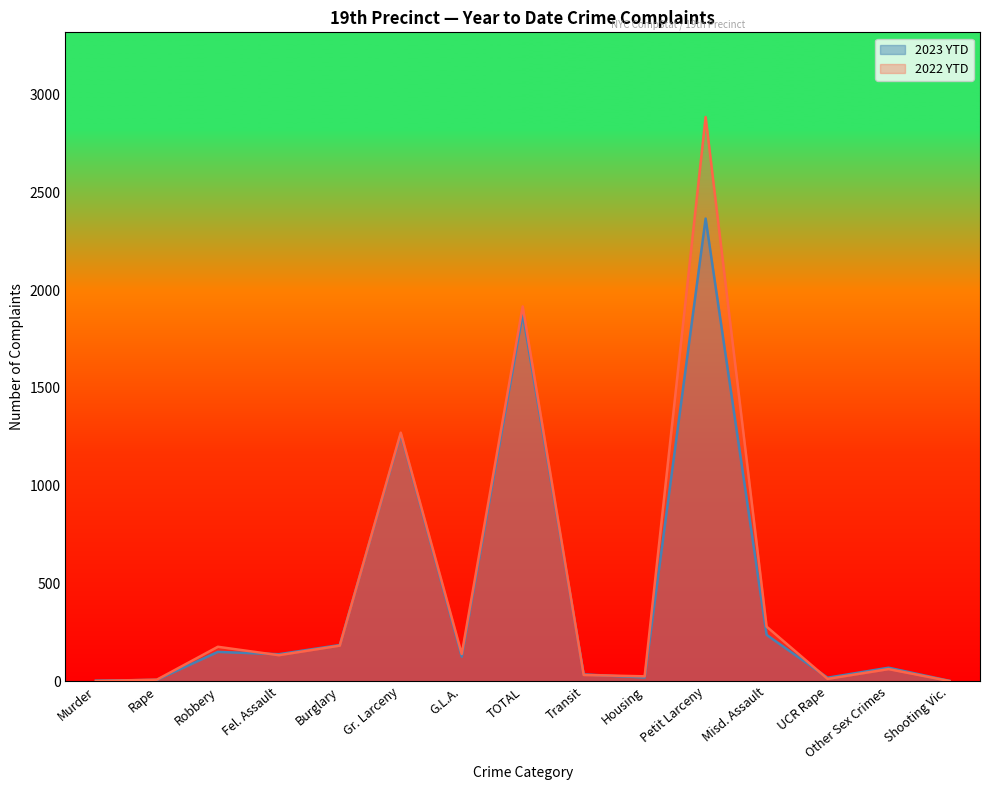

What are all the series names shown in the legend?

2023 YTD, 2022 YTD